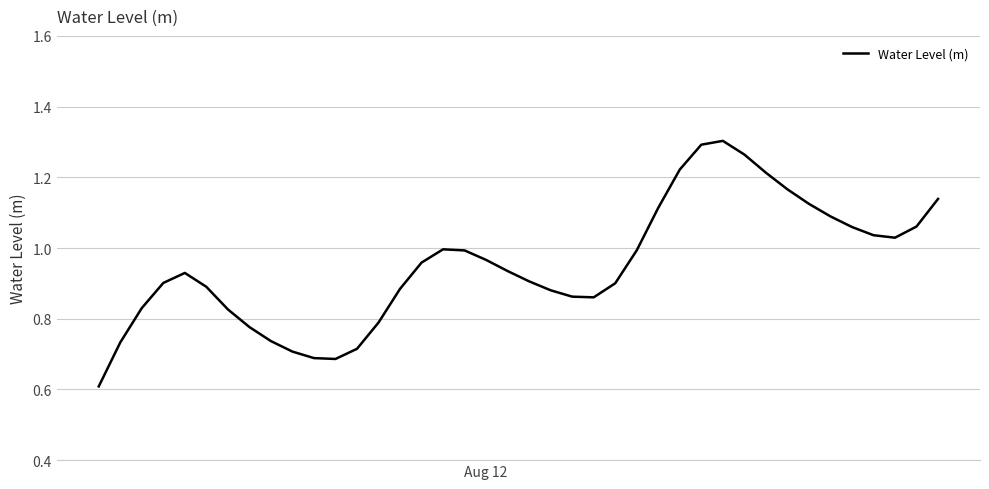

What is the minimum value shown in the chart?

0.6